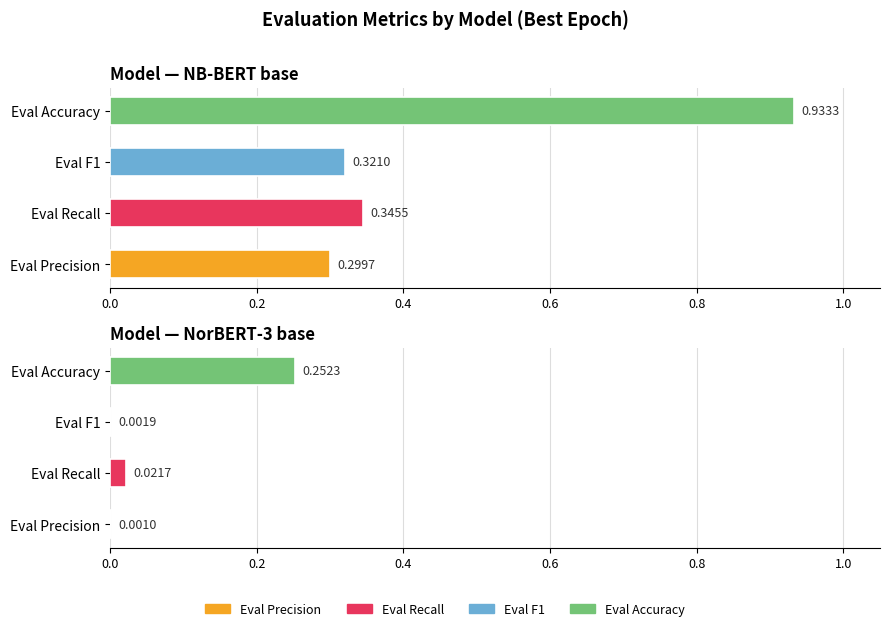

The value of NorBERT-3 base at Eval Precision is 0.0. True or false?

False